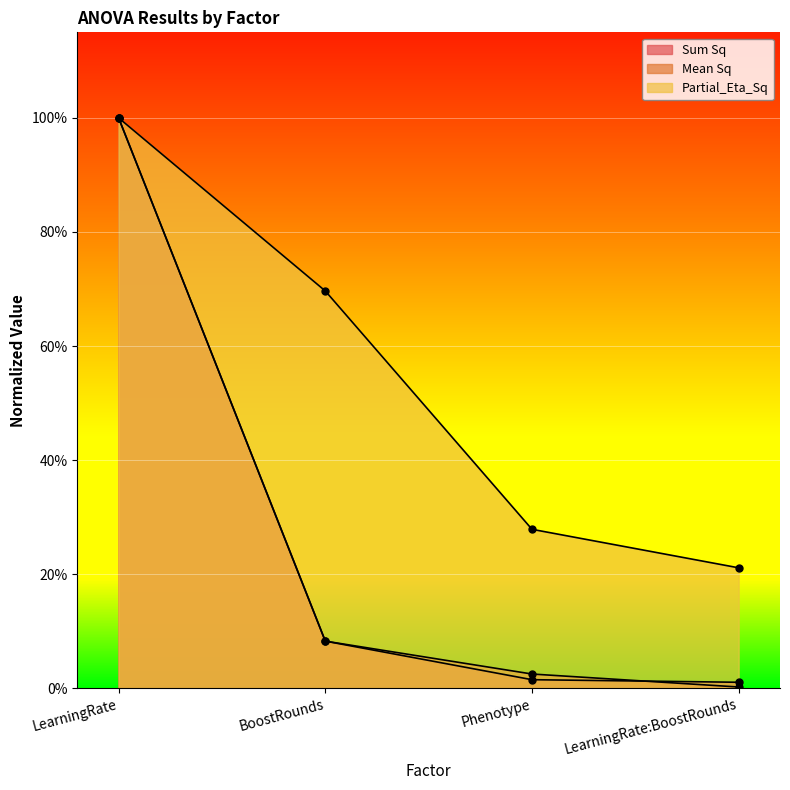

Is it true that Sum Sq equals 0.0 at Phenotype?

True